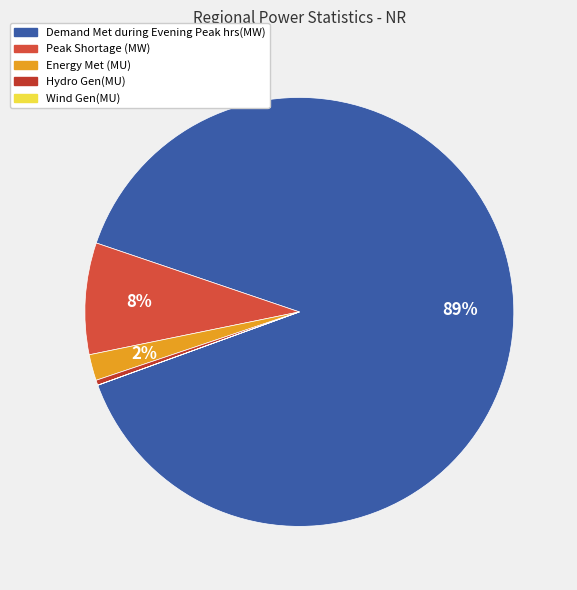

Which category accounts for the majority?

Demand Met during Evening Peak hrs(MW)